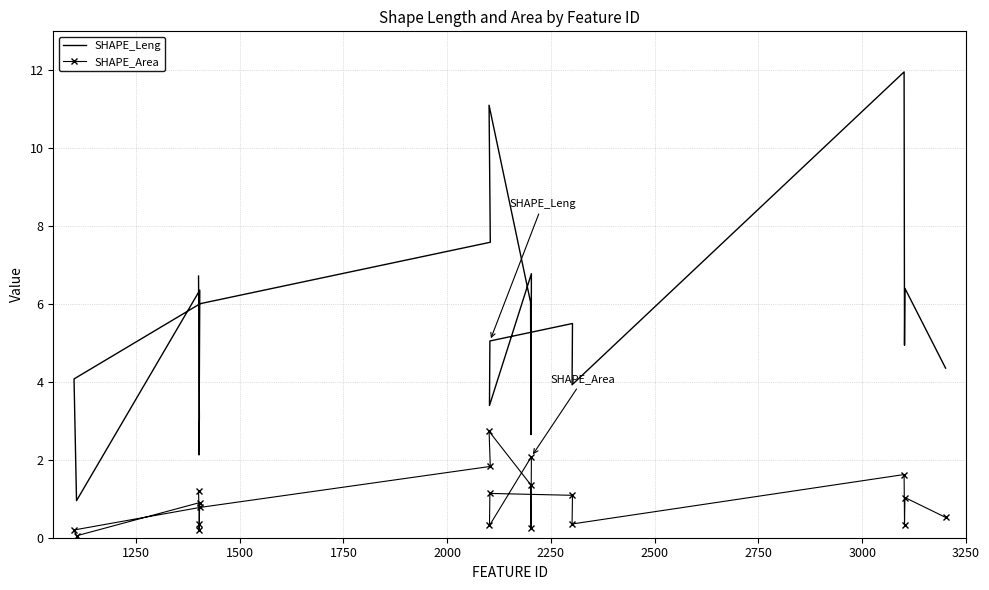

What is the difference between the second highest and minimum values in the SHAPE_Leng series?

10.2